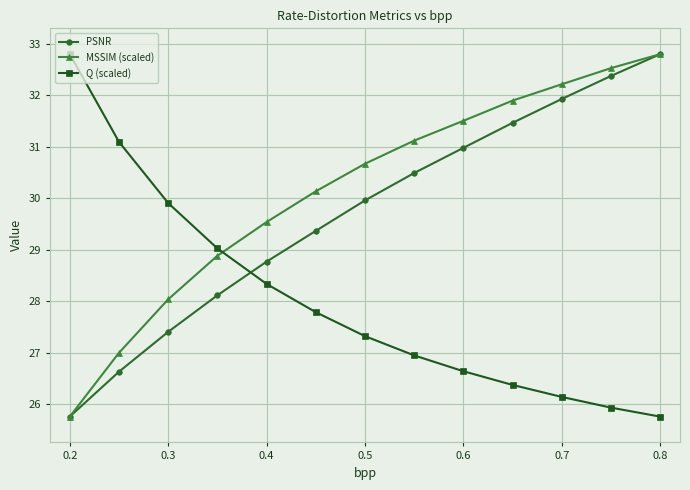

What is the greatest value displayed?

32.8